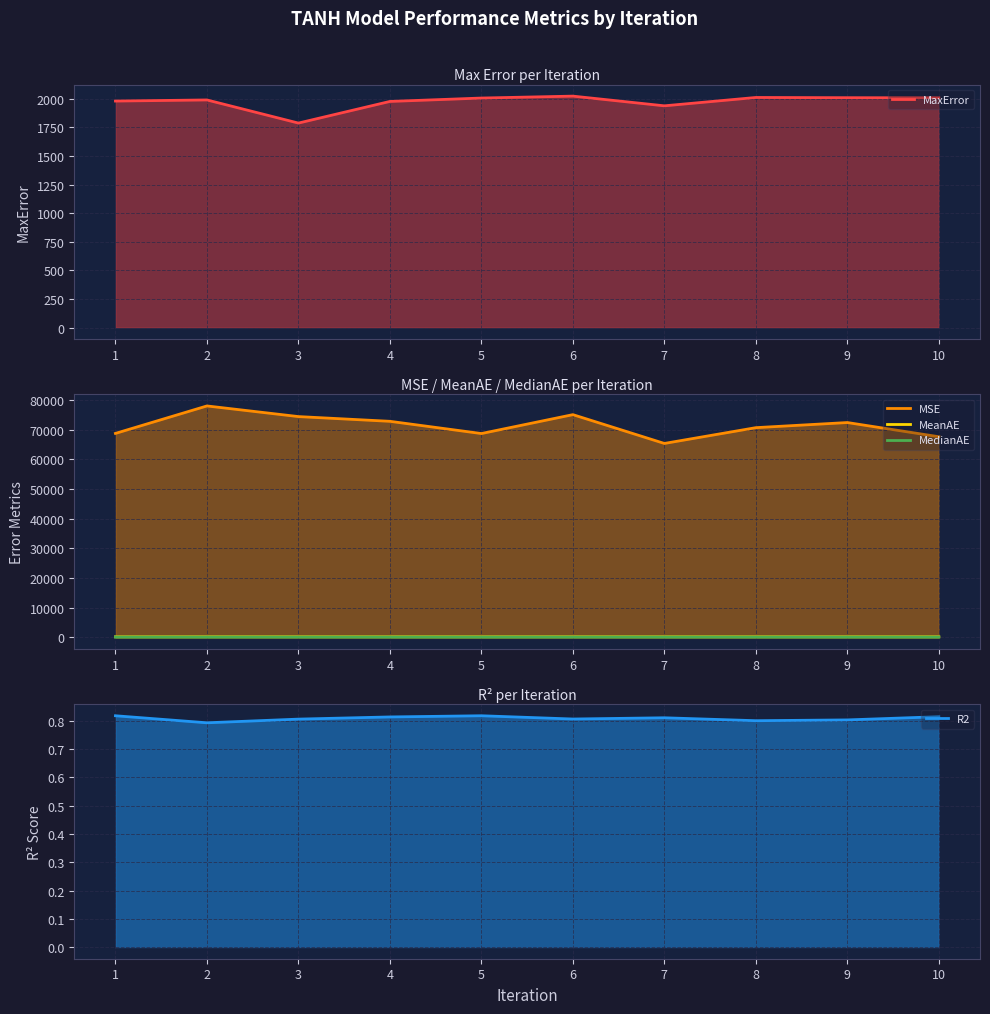

What is the smallest value displayed?

0.8